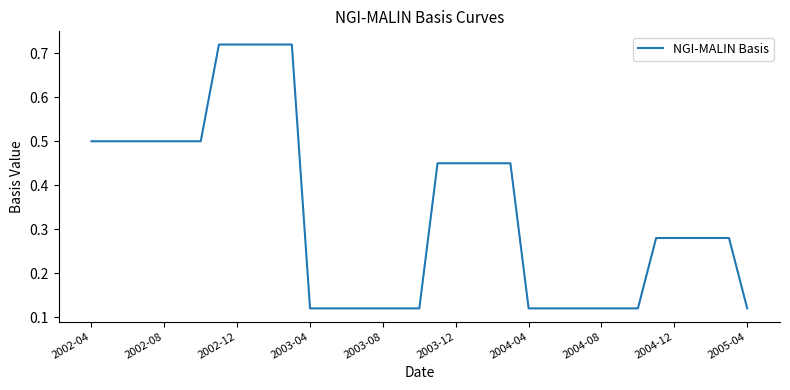

The value at 2003-12 is 0.7. True or false?

False